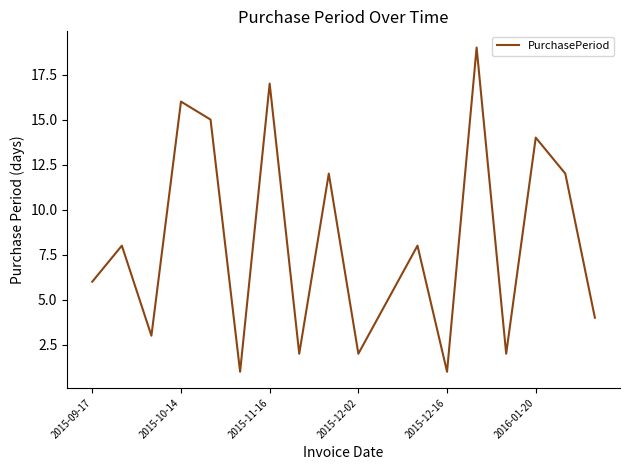

What is the difference between the maximum and minimum values?

18